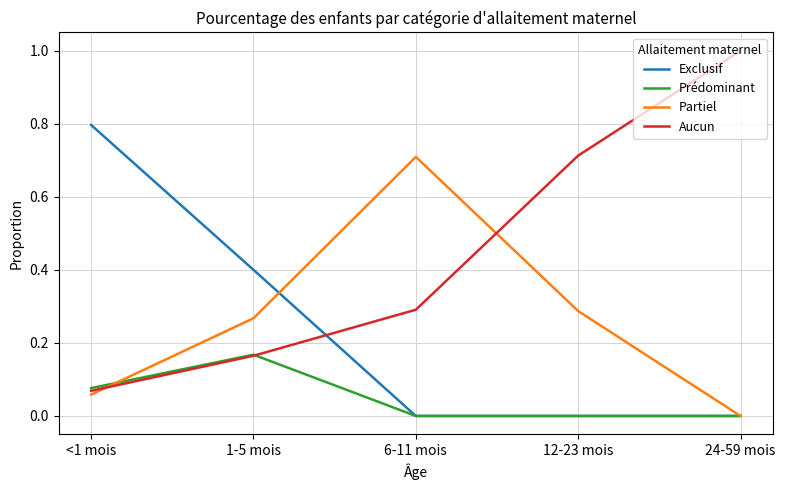

Rank the series by their maximum value, from highest to lowest.

Aucun, Exclusif, Partiel, Prédominant